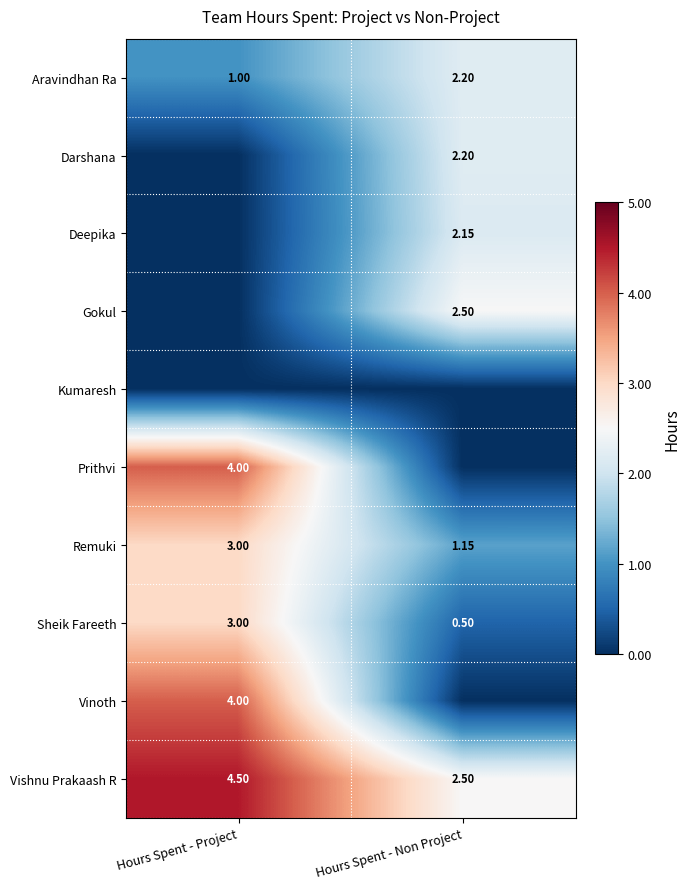

Where is Sheik Fareeth nearest to the value 1?

Hours Spent - Non Project